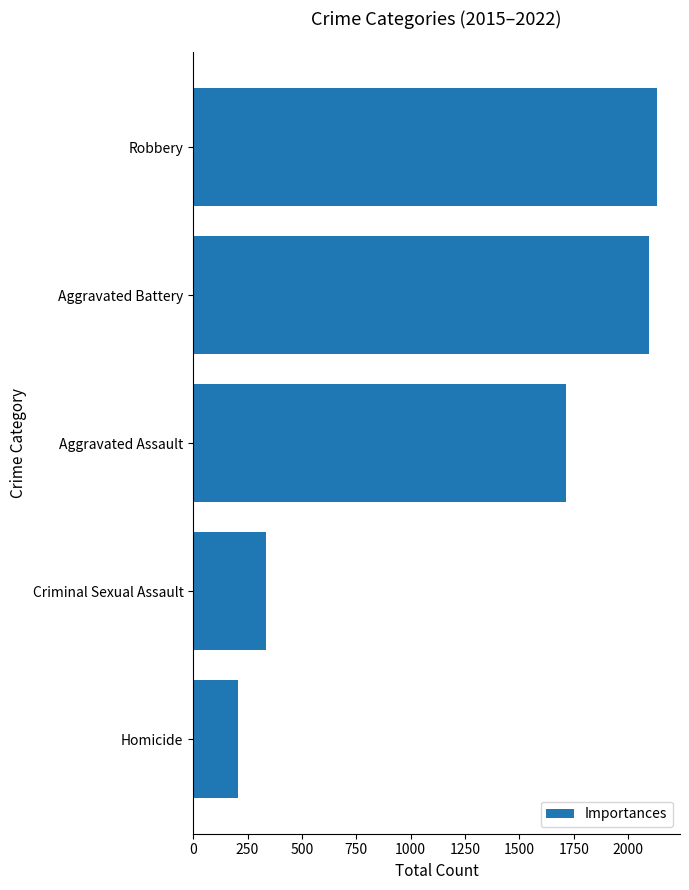

What is the difference between the values at Aggravated Assault and Robbery?

419